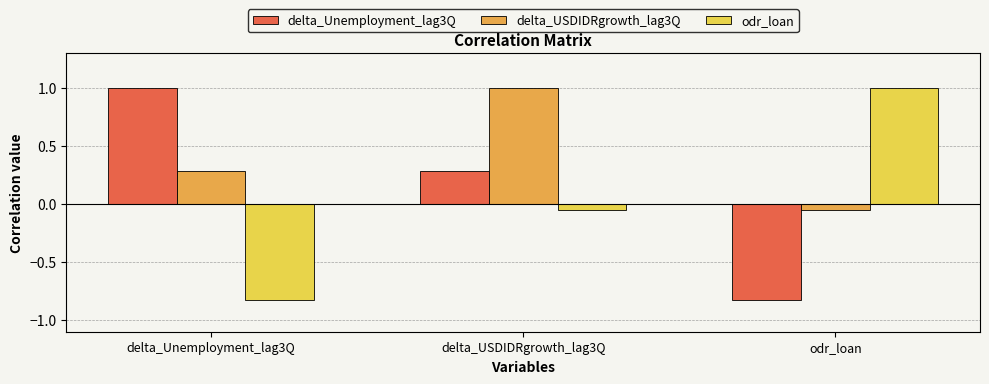

Which series has the largest total across all categories?

delta_USDIDRgrowth_lag3Q